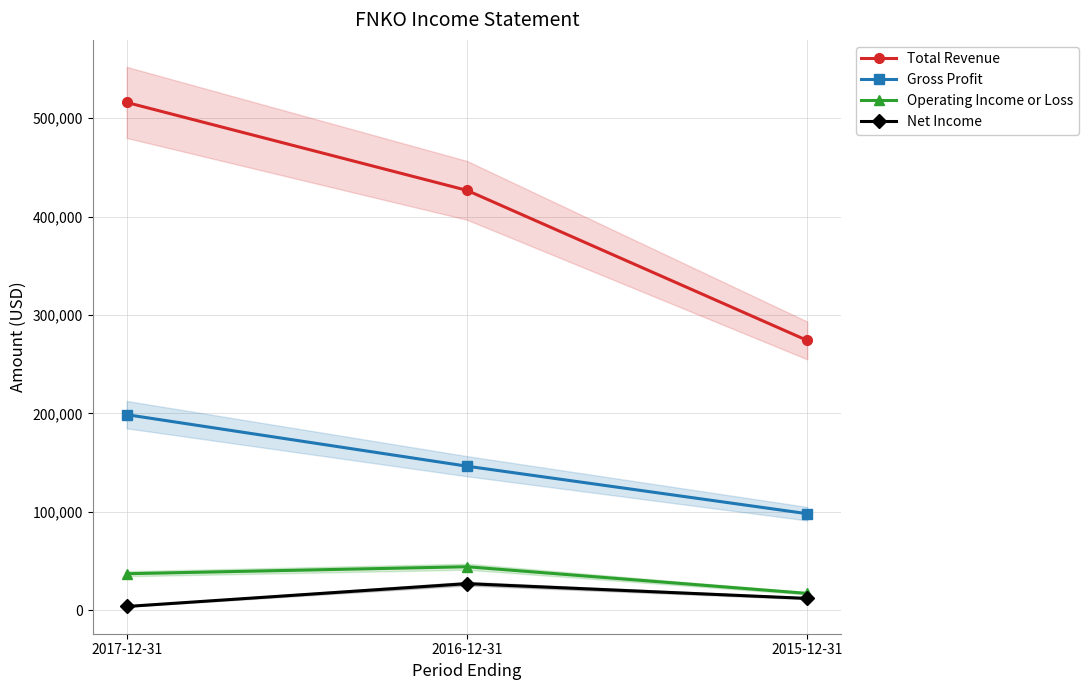

What is the sum of all Net Income values?

42500